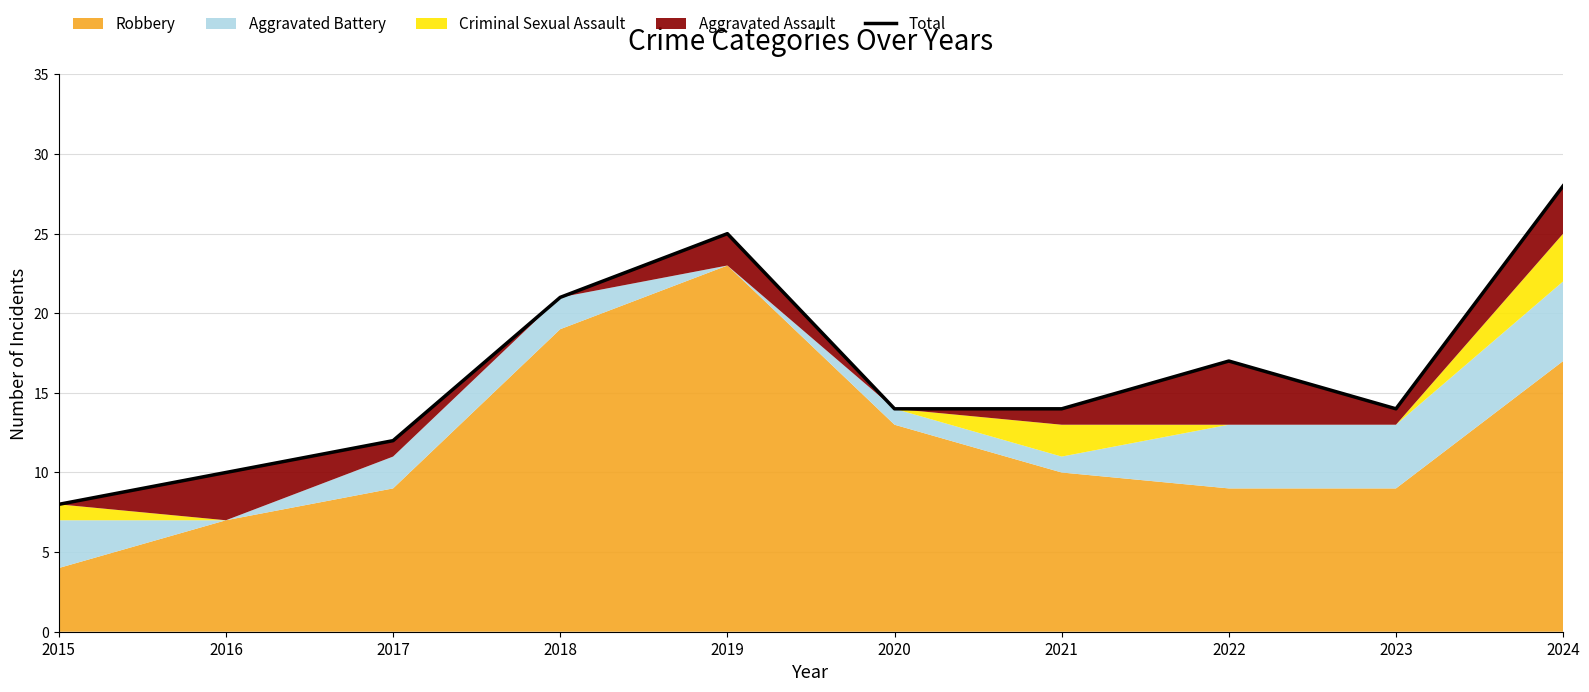

The chart shows a value of 12 at 2017. True or false?

True